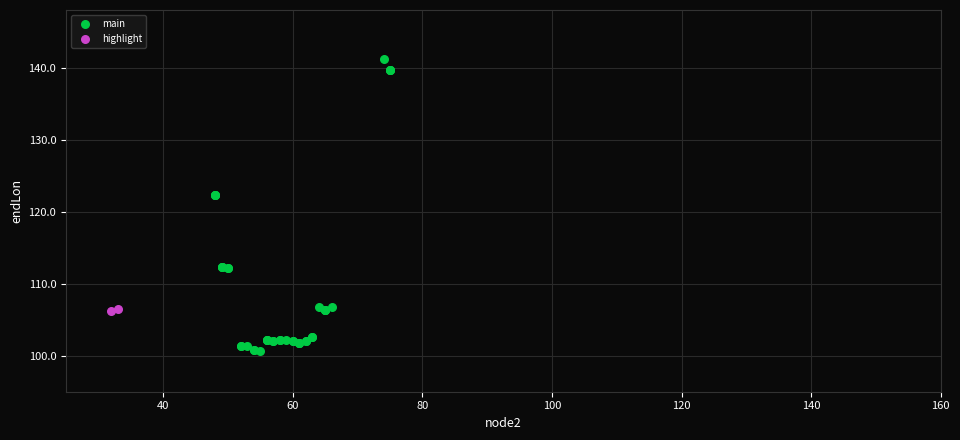

What are all the series names shown in the legend?

main, highlight